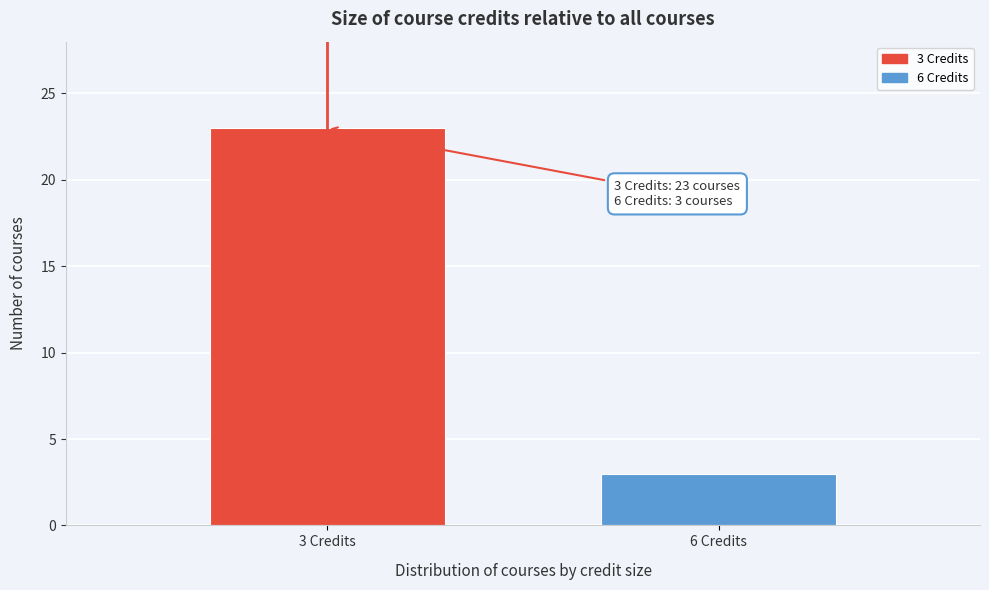

Reading left to right, extract all data points from this chart.

3 Credits=23	6 Credits=3